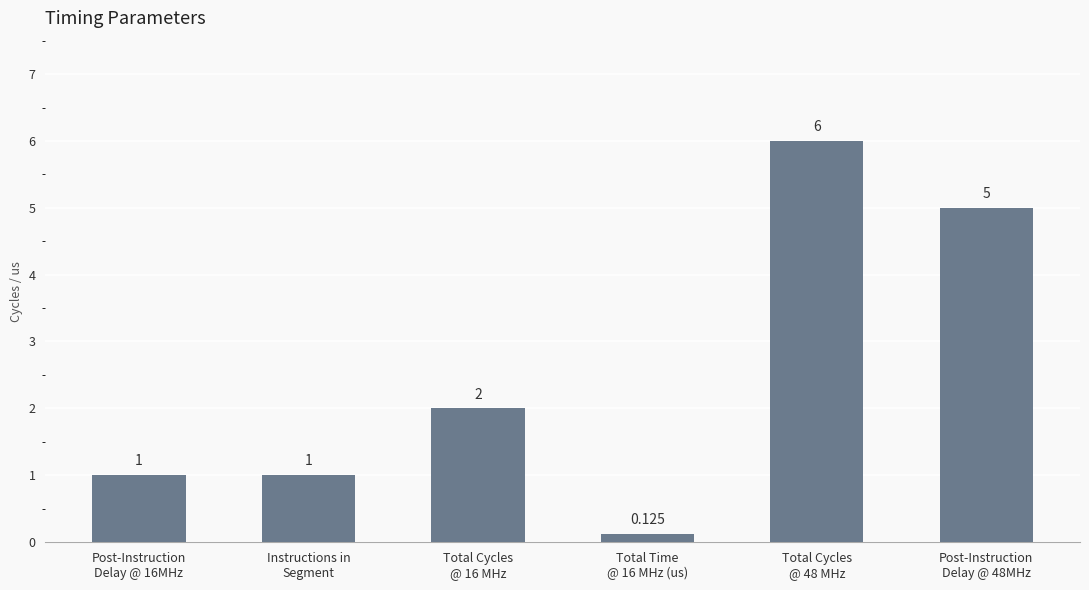

How many data points does each series have?

6